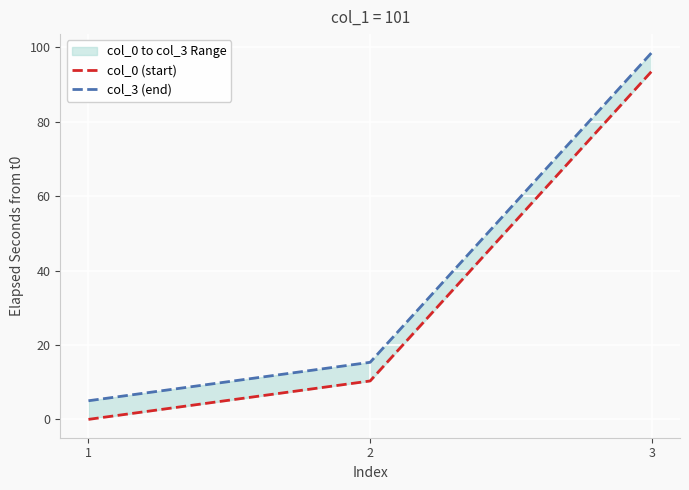

Which series changed the most between 1 and 2?

col_3 (end)